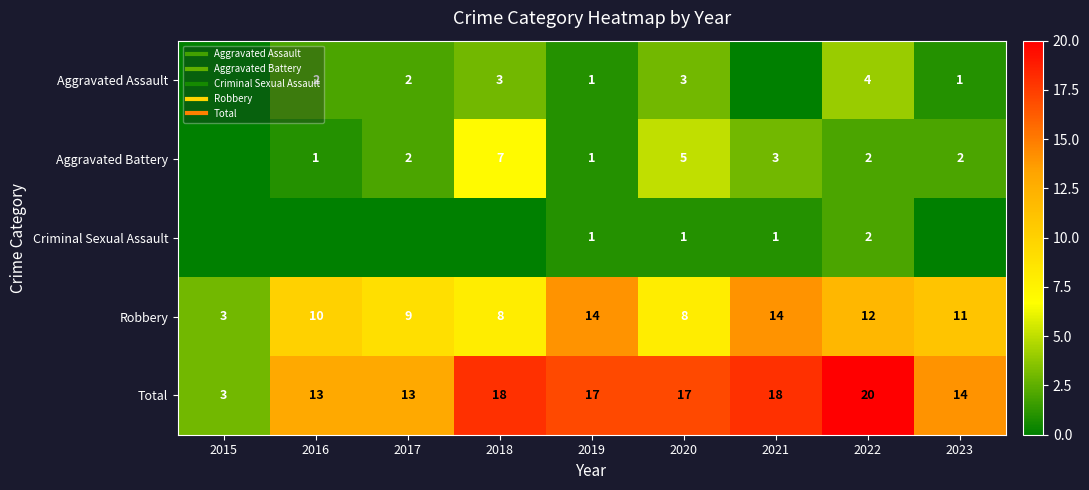

What is the maximum value for Total?

20